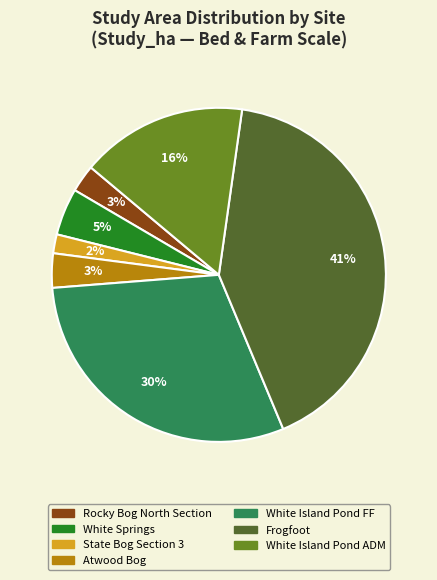

Which has a higher value, State Bog Section 3 or White Springs?

White Springs